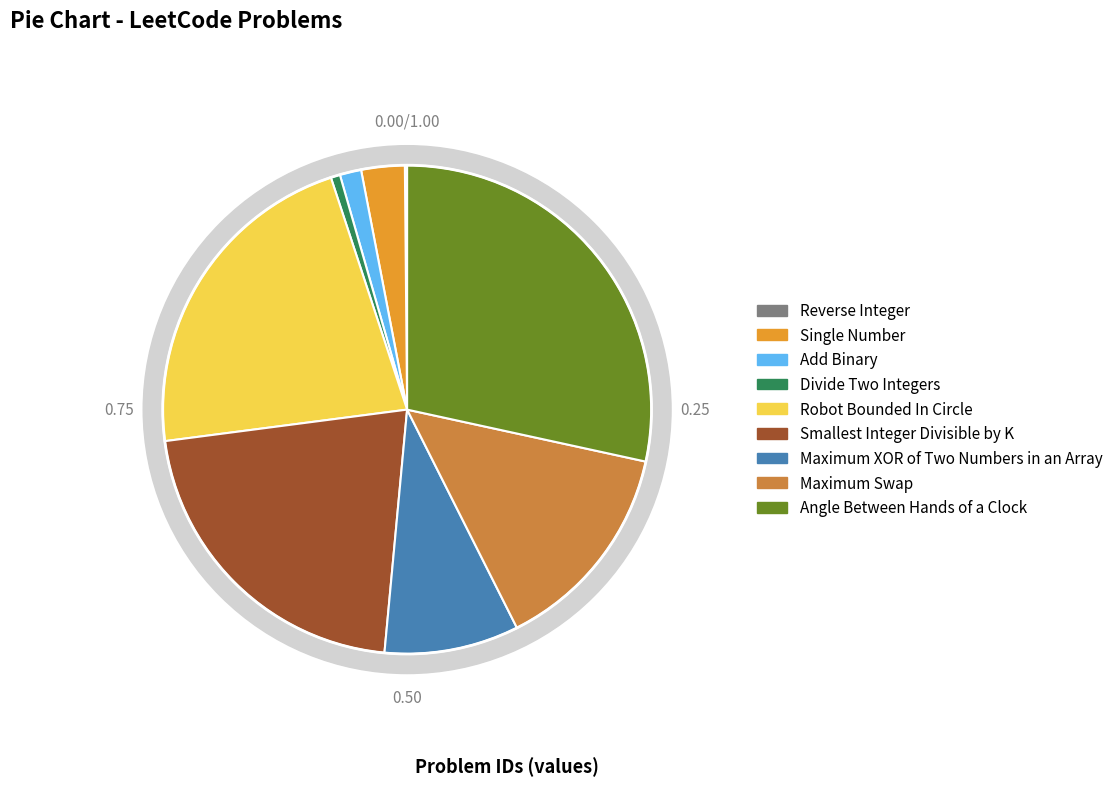

The Single Number slice represents 1% of the pie. True or false?

False